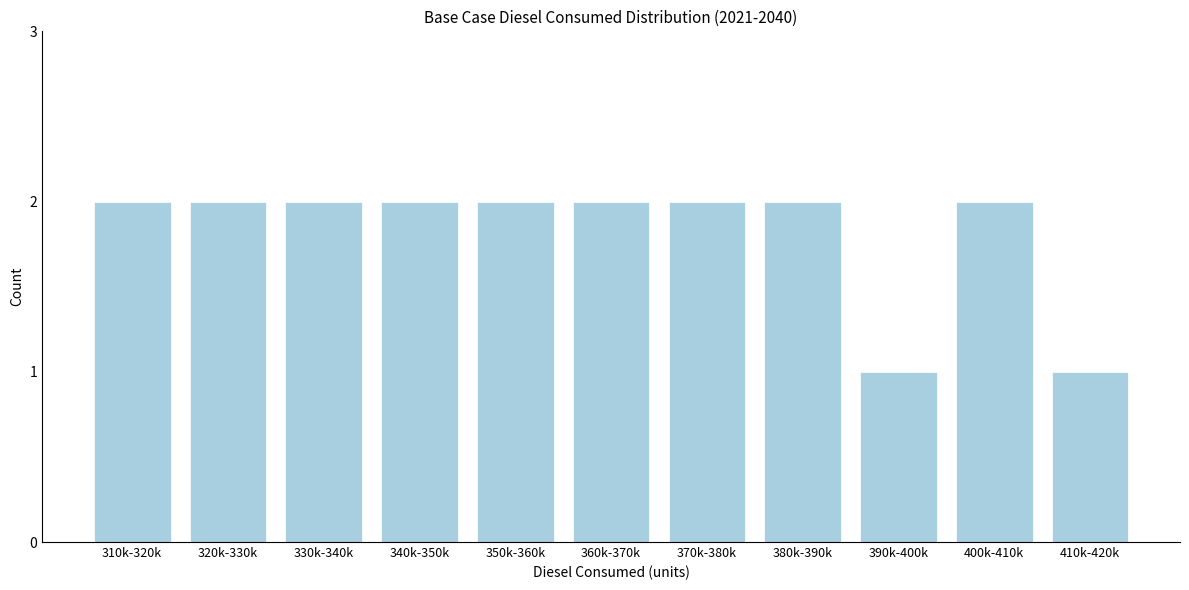

Reading left to right, extract all data points from this chart.

310k-320k=2	320k-330k=2	330k-340k=2	340k-350k=2	350k-360k=2	360k-370k=2	370k-380k=2	380k-390k=2	390k-400k=1	400k-410k=2	410k-420k=1